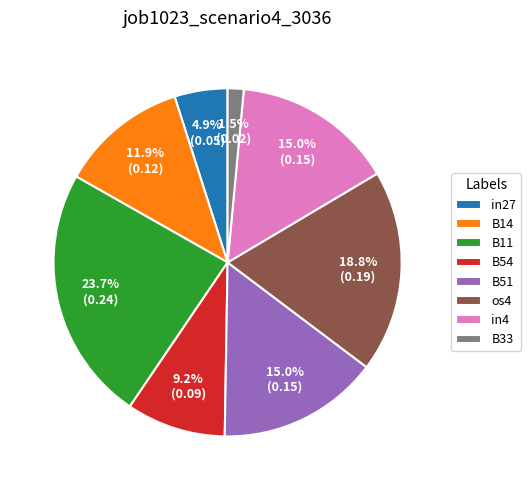

Is the sum of in27 and B14 greater than half?

No